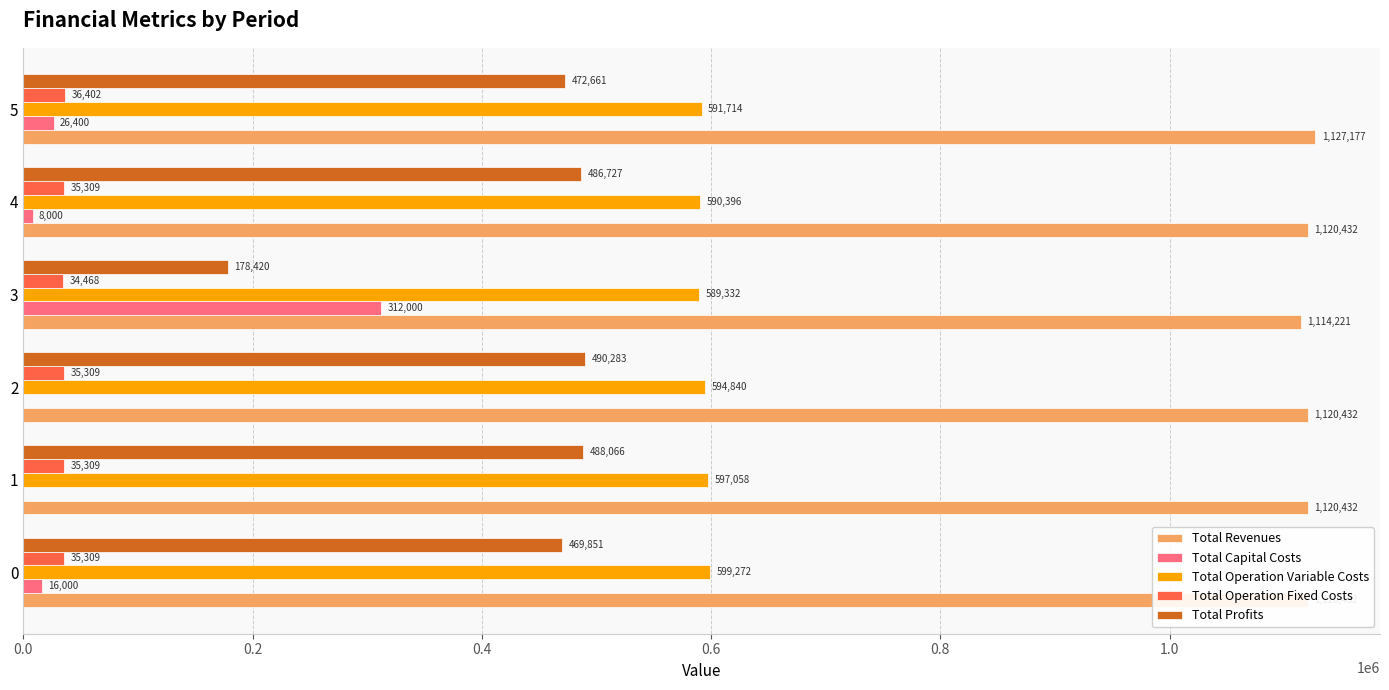

Is the value of Total Operation Fixed Costs at 2 greater than the value of Total Capital Costs at 0?

Yes